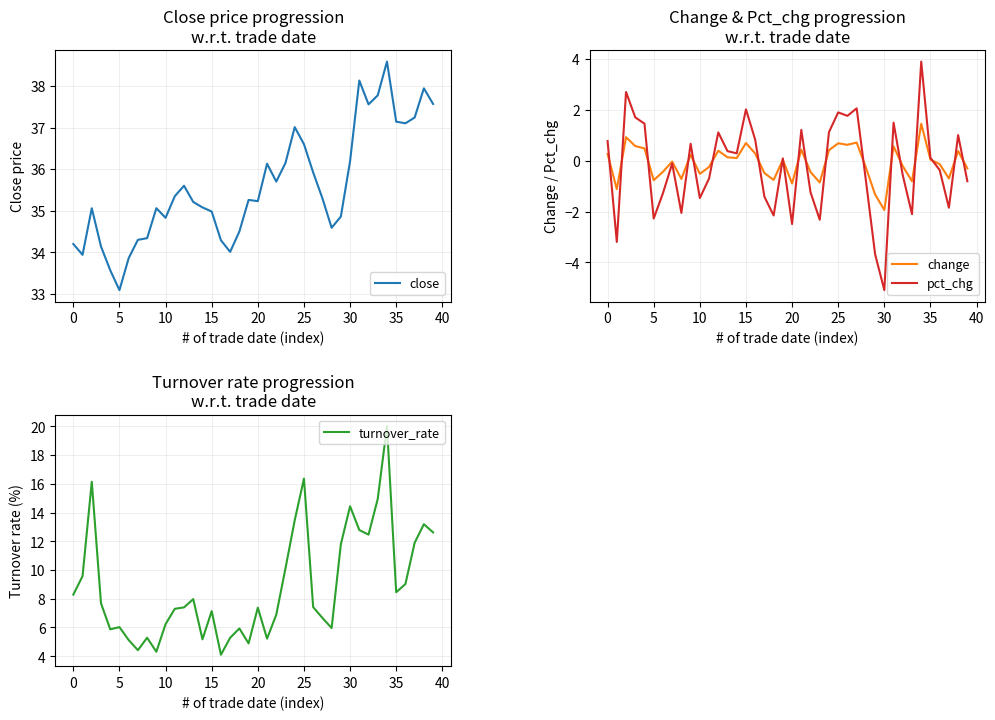

At how many categories does at least one series exceed 35?

25